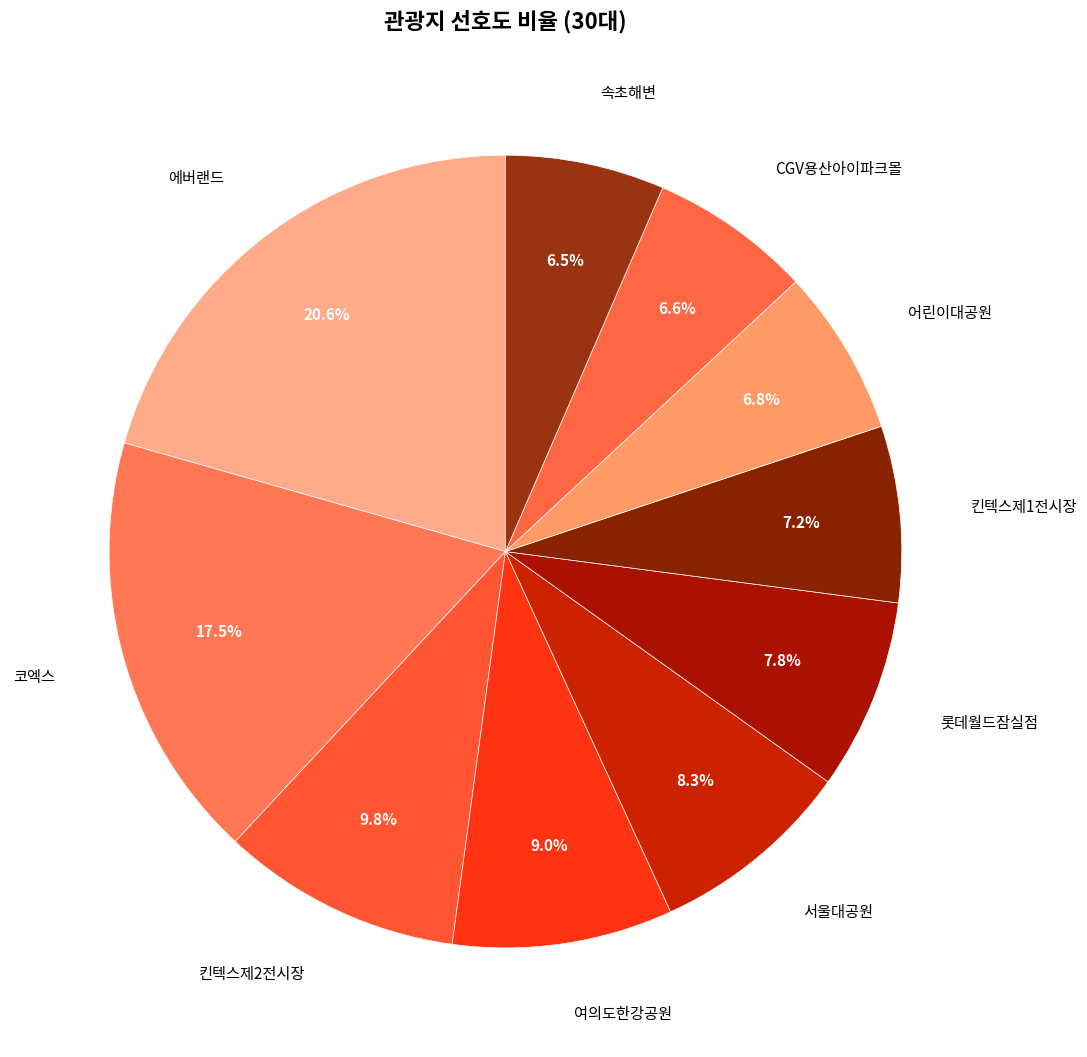

Does 킨텍스제2전시장 represent more than half of the total?

No